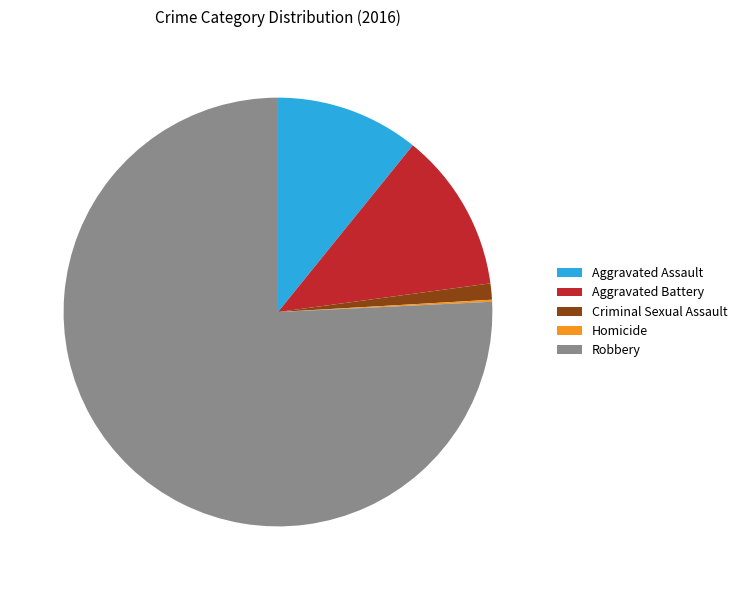

Which slice is the largest?

Robbery